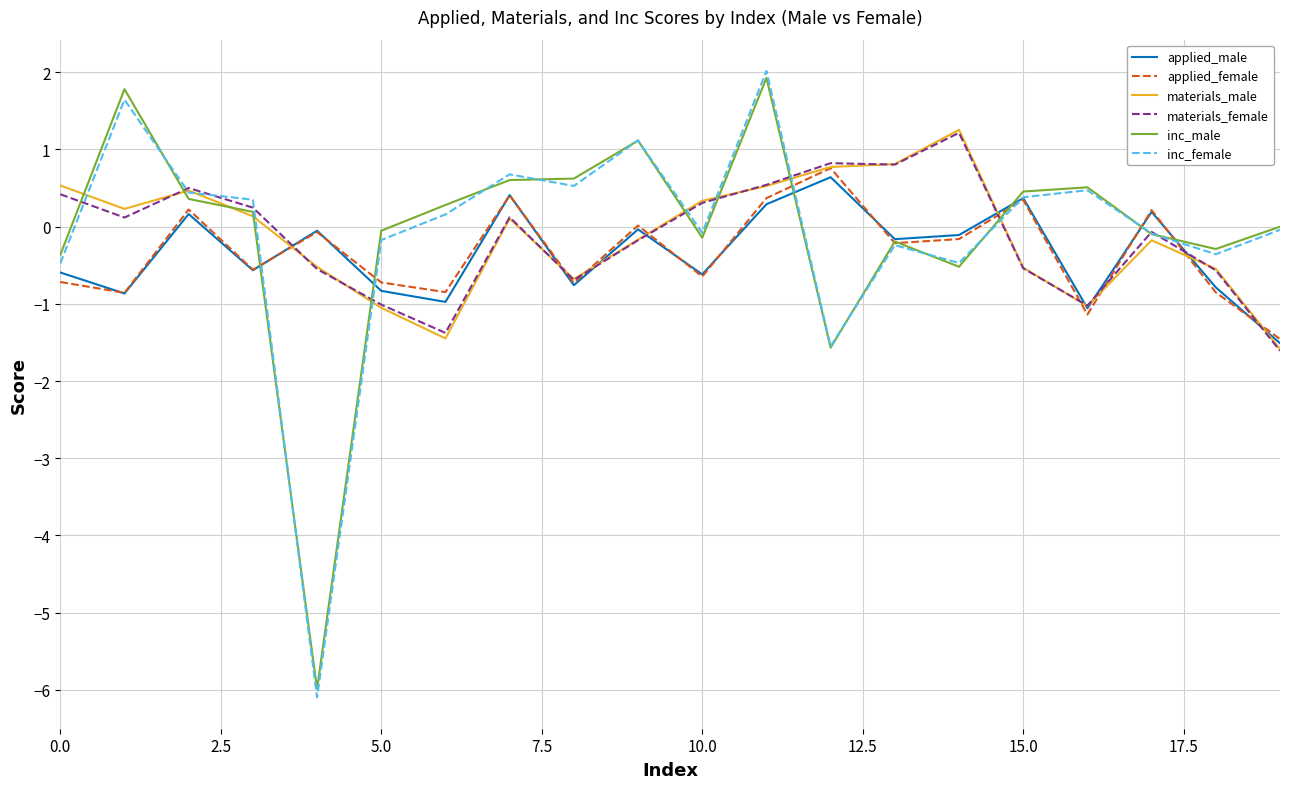

What is the maximum value for applied_female?

0.8